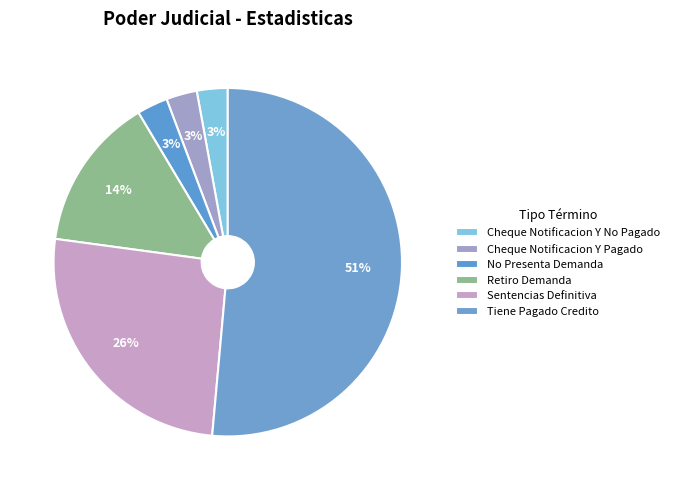

What is the smallest slice in the pie chart?

Cheque Notificacion Y No Pagado